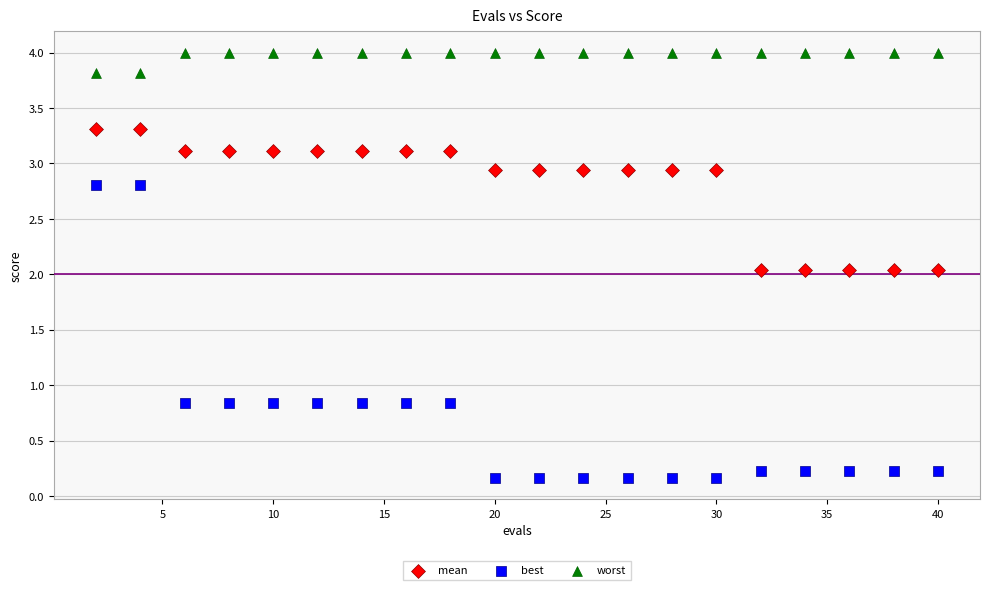

Which series contains the lowest Y value?

best